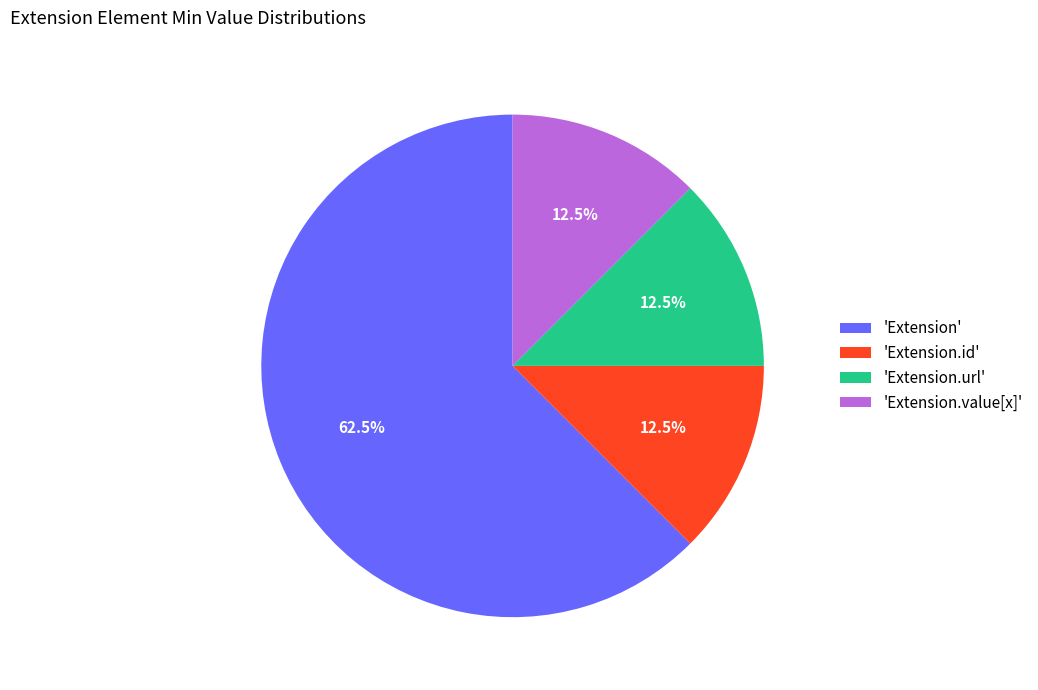

Between 'Extension' and 'Extension.value[x]', which is larger?

'Extension'